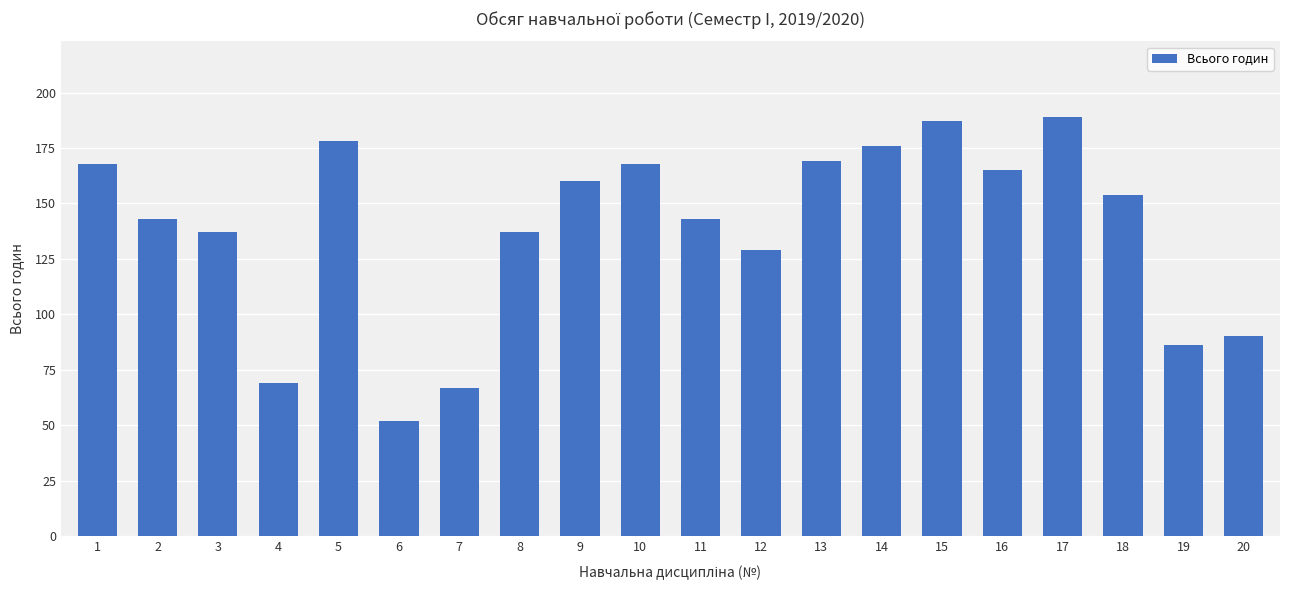

Does the chart contain any negative values?

No